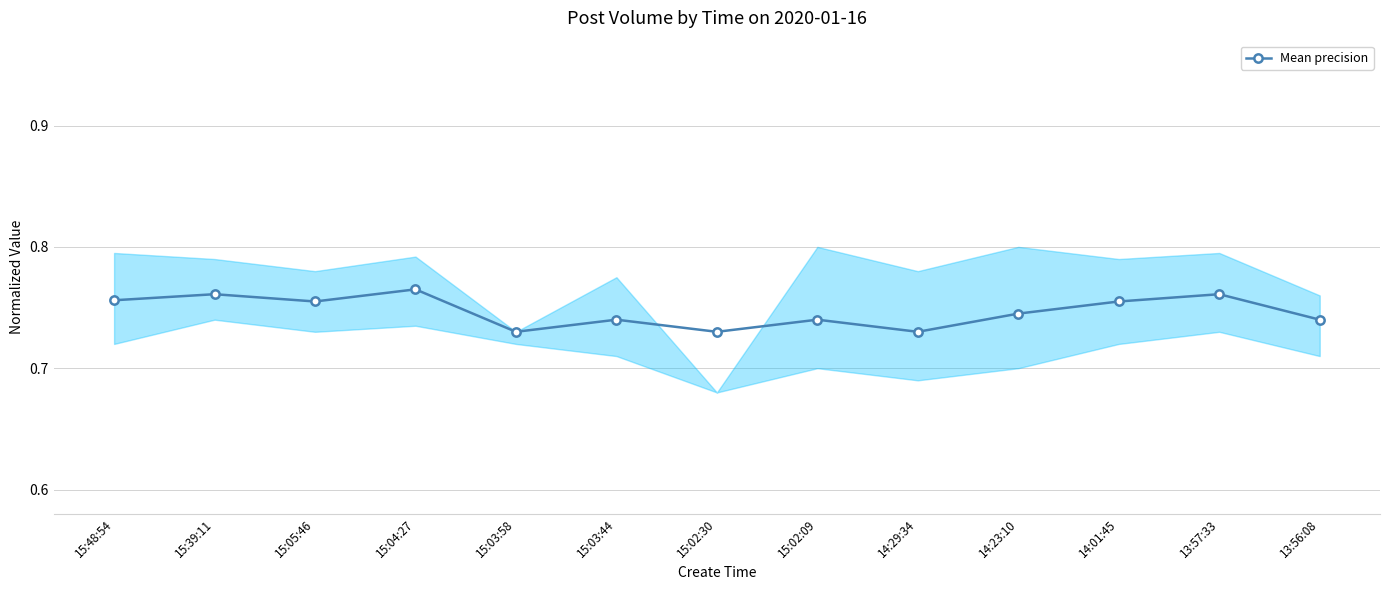

Read the value at 15:03:58.

0.7